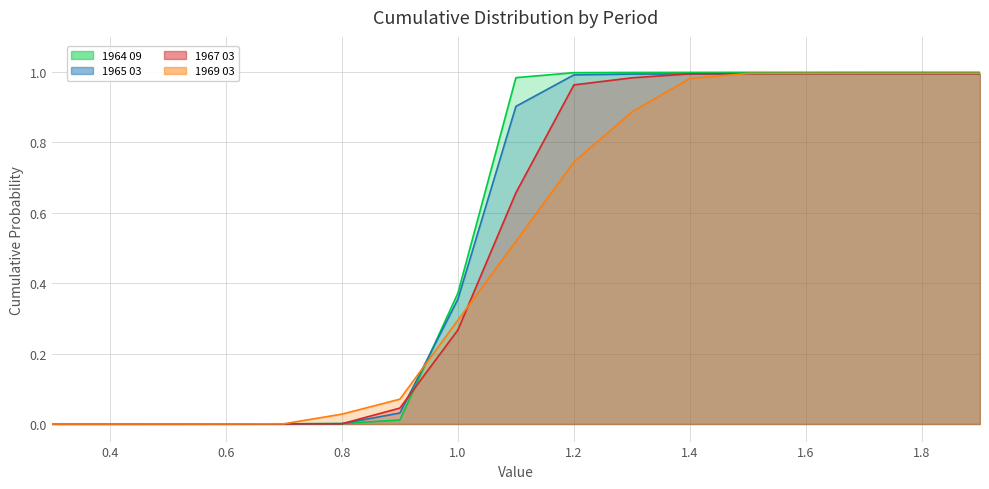

How many positive values does the 1965 03 series have?

16